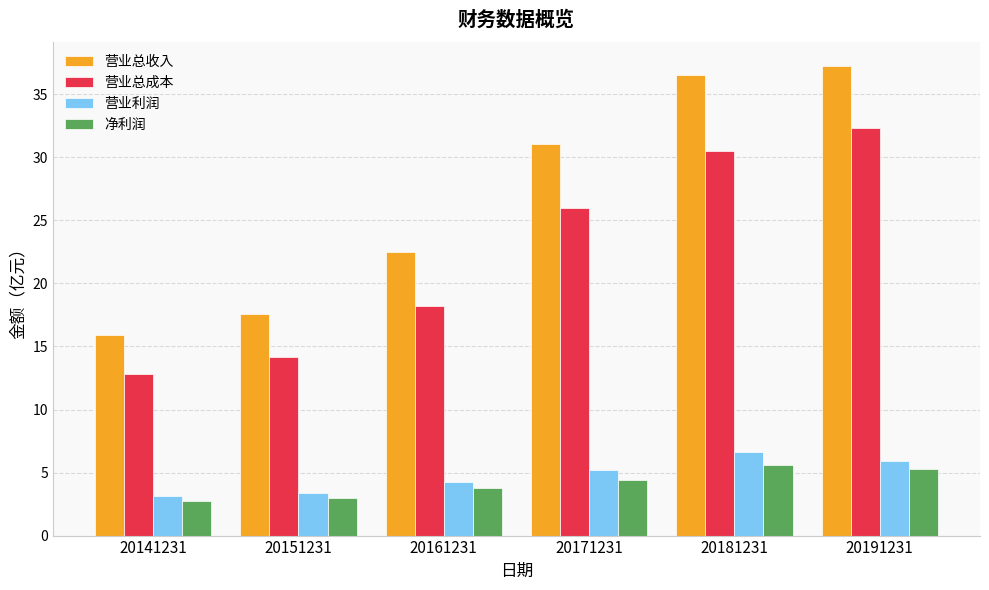

What is the difference between the second highest and minimum values in the 营业总收入 series?

20.7